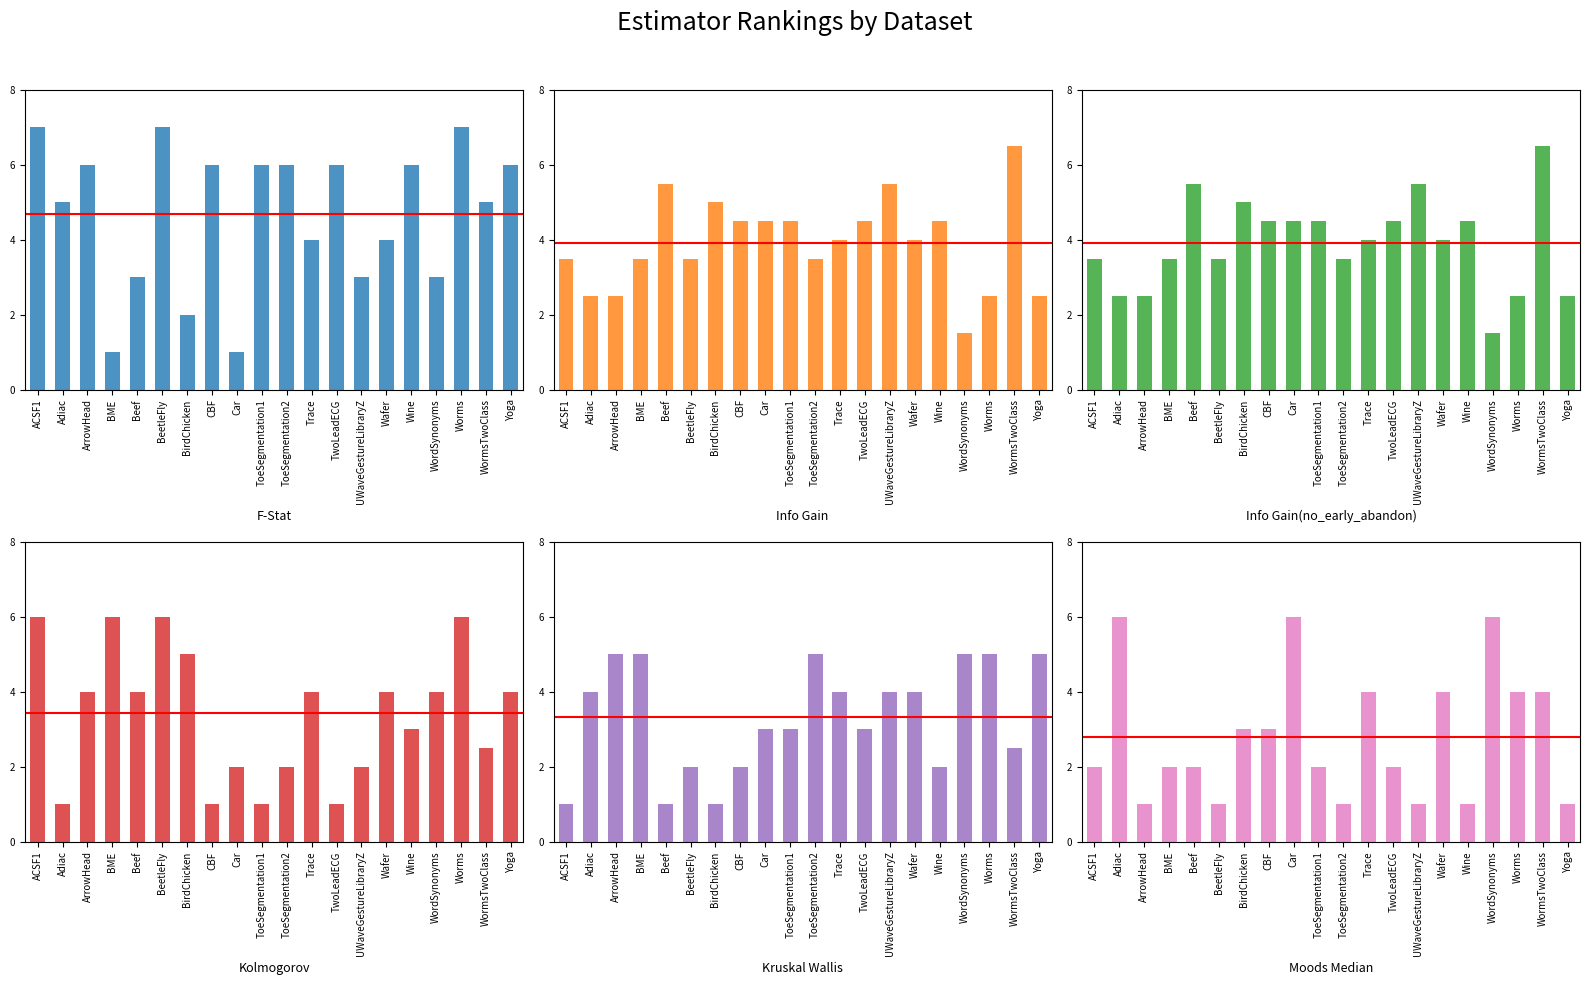

At how many categories does at least one series exceed 2?

20